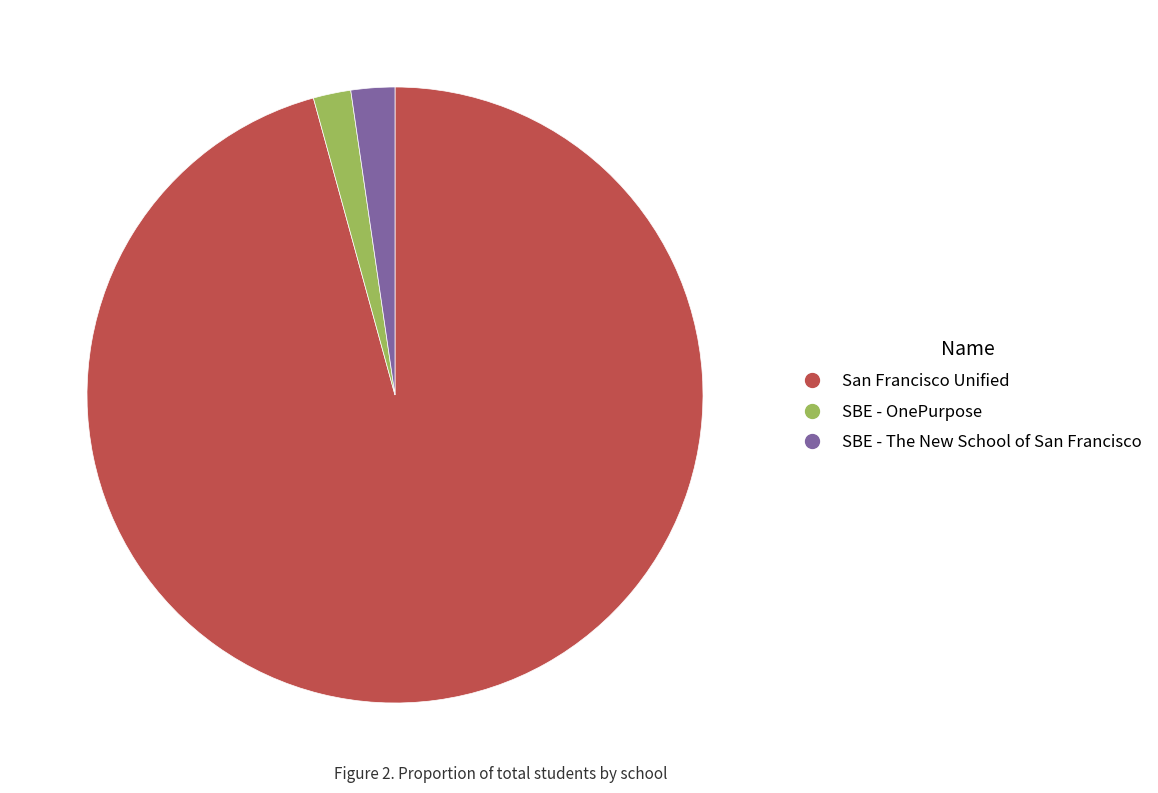

Which category has the biggest portion of the pie?

San Francisco Unified